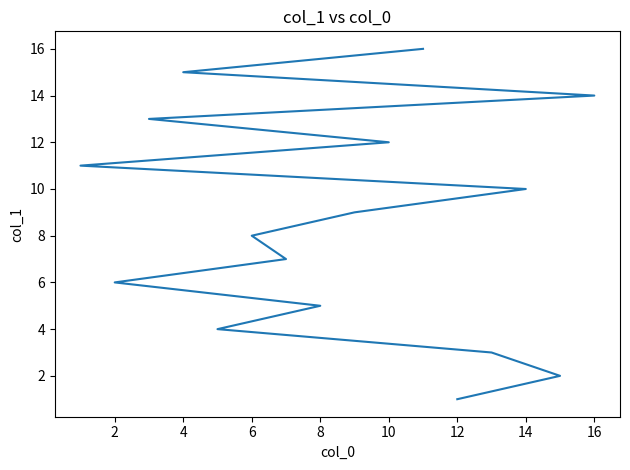

Reading left to right, list all the values displayed in this chart.

1	2	3	4	5	6	7	8	9	10	11	12	13	14	15	16